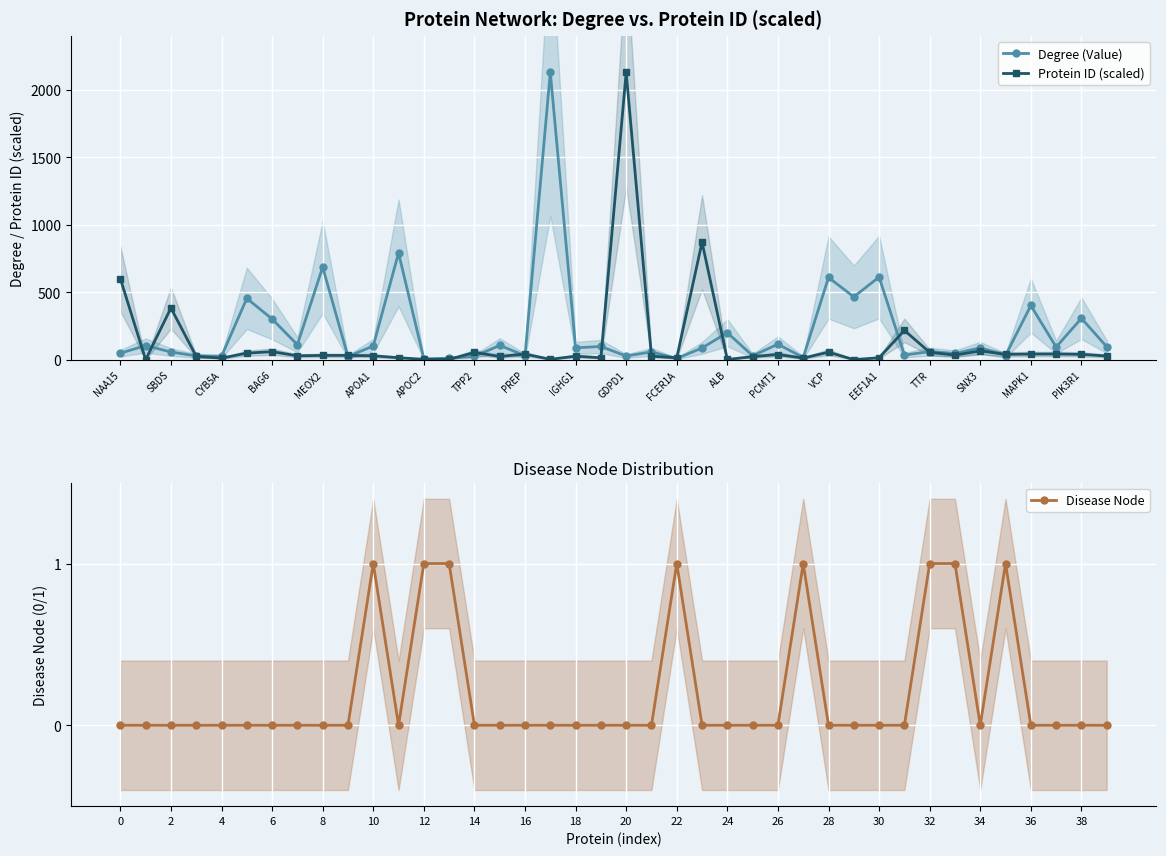

True or false: Protein ID (scaled) has more than 0 points higher than both neighbors.

True